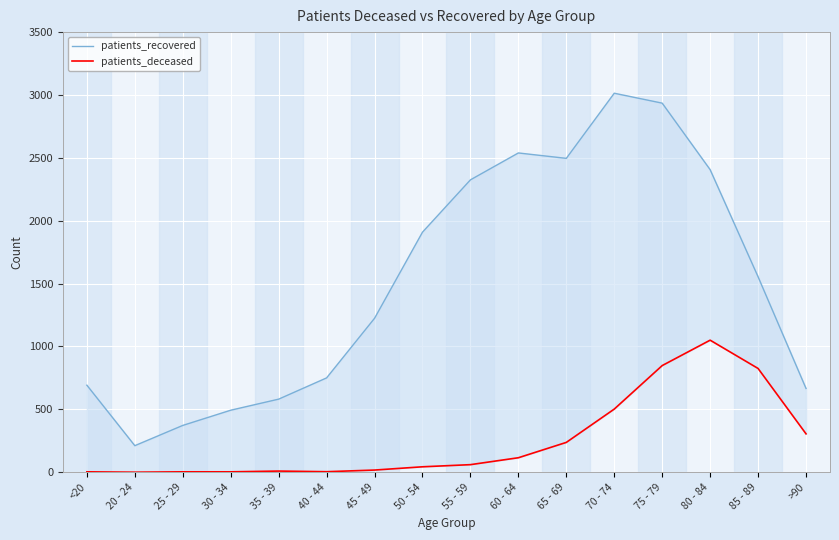

Where is the first local minimum for patients_recovered?

20 - 24